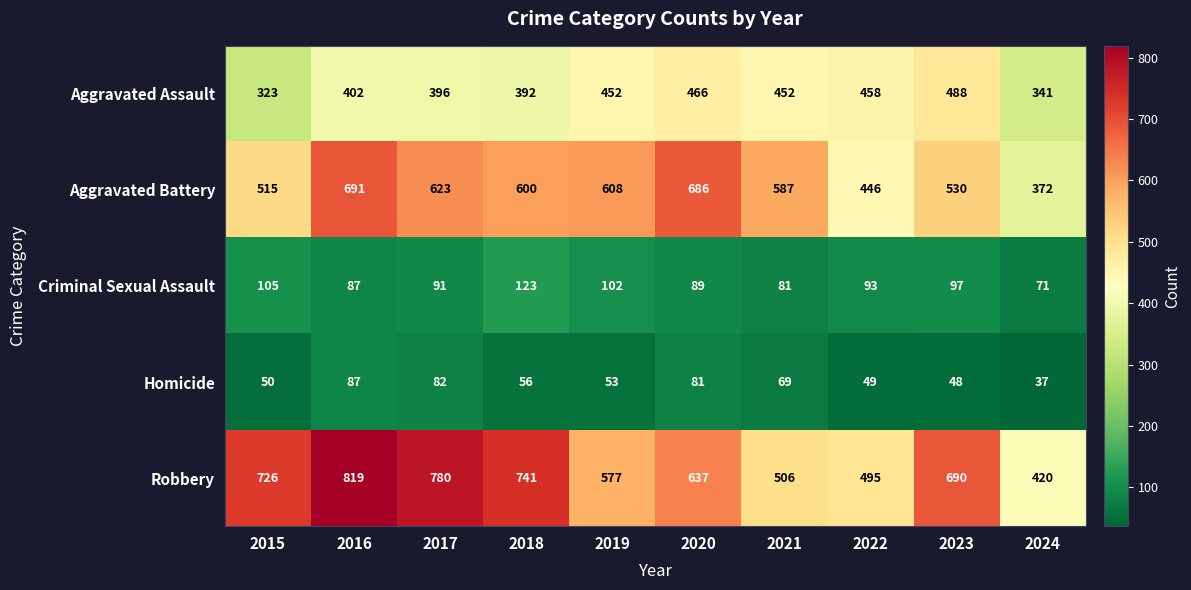

At which label does Aggravated Assault reach its peak?

2023